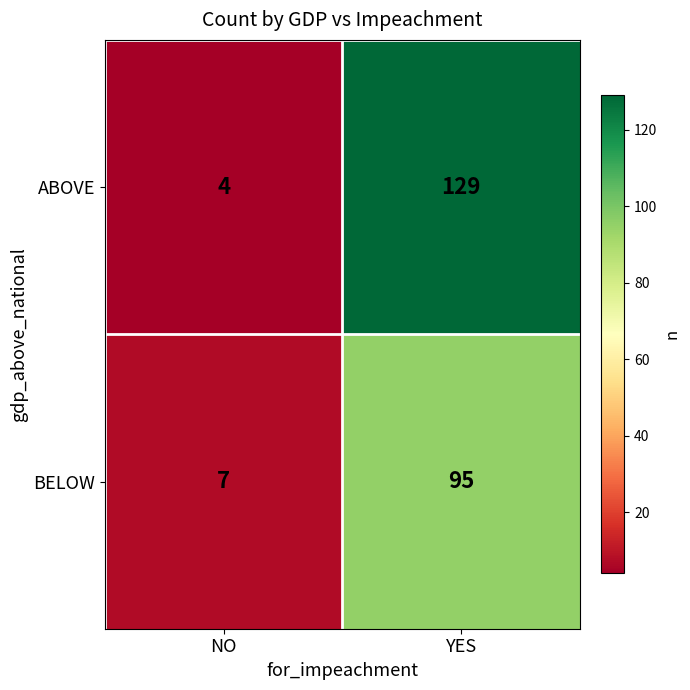

What is the spread (max minus min) of values at NO?

3